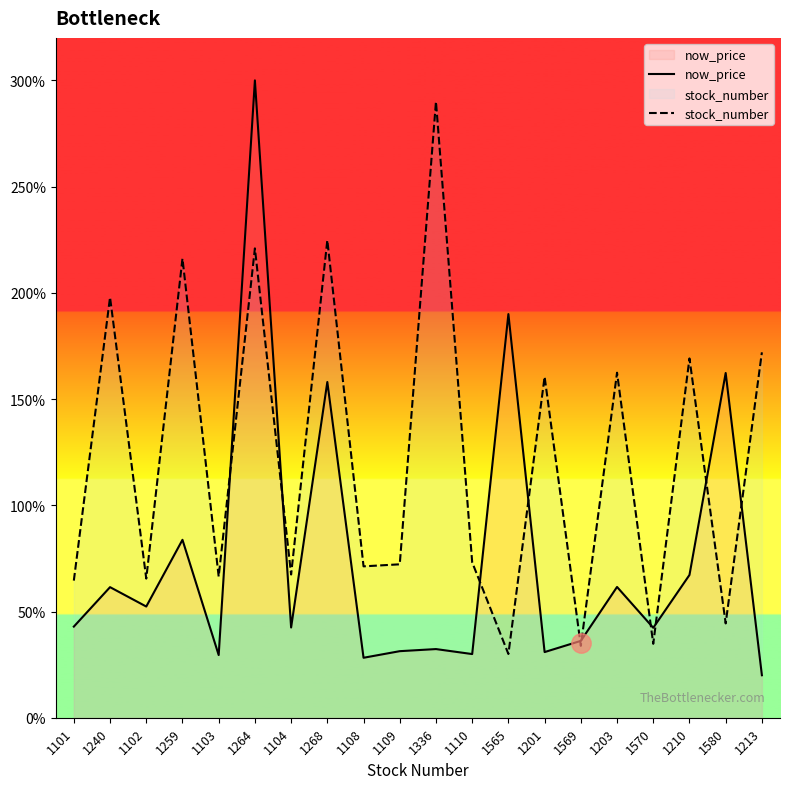

True or false: now_price and stock_number cross at least once.

True